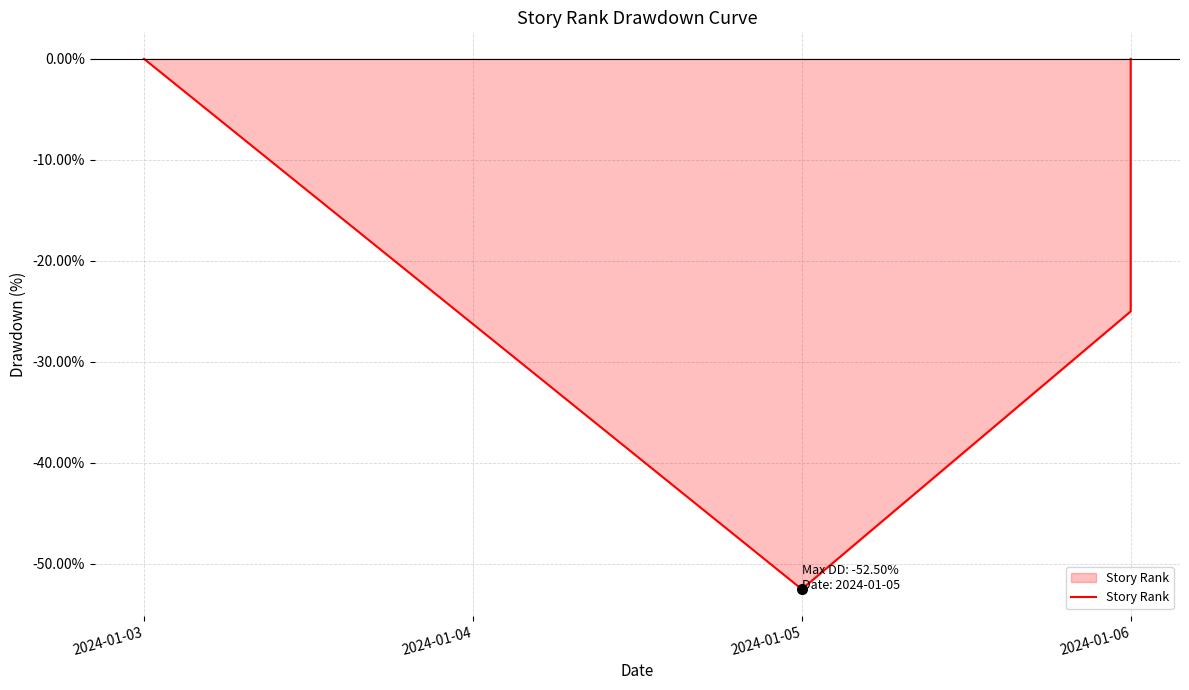

Reading left to right, extract all data points from this chart.

0.0	-52.5	-25.0	0.0